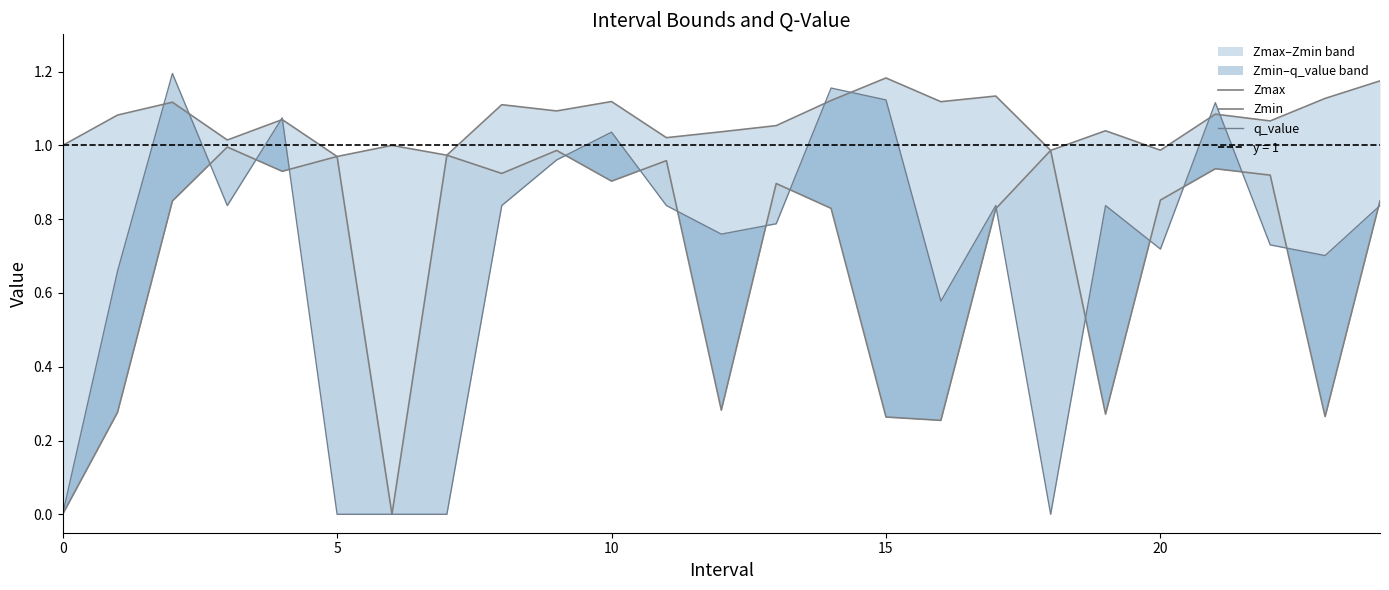

True or false: q_value and Zmax intersect in this chart.

True